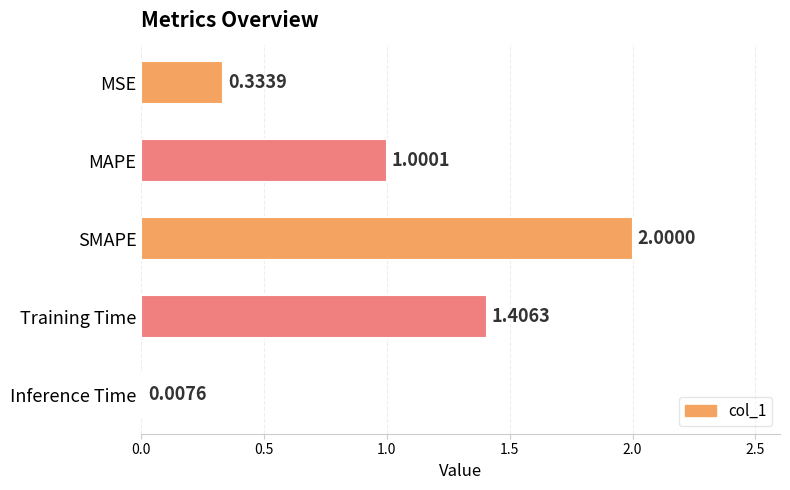

Where is the data nearest to the value 1?

MAPE